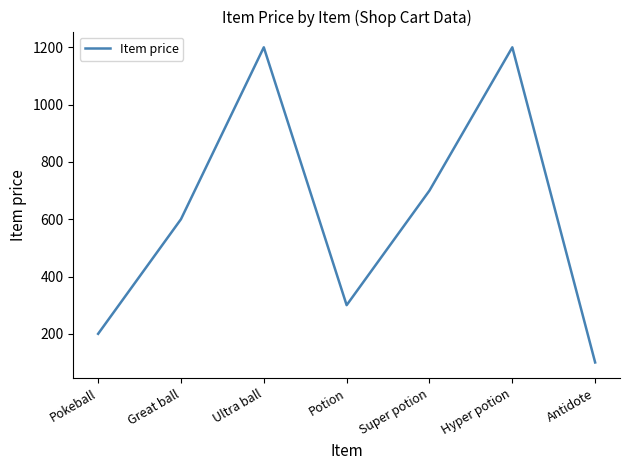

How many interior local peaks (higher than both neighbors) does the data have?

2